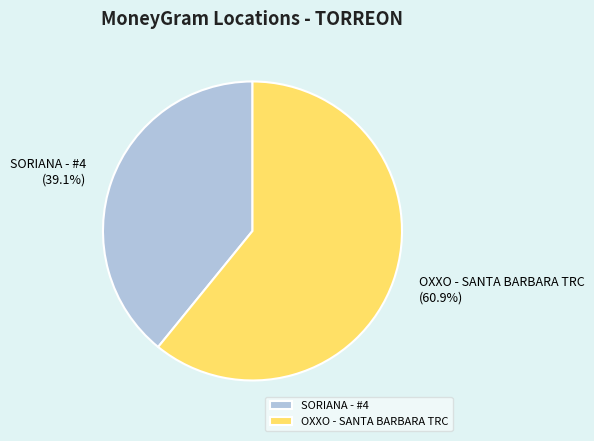

Which slice is the largest?

OXXO - SANTA BARBARA TRC